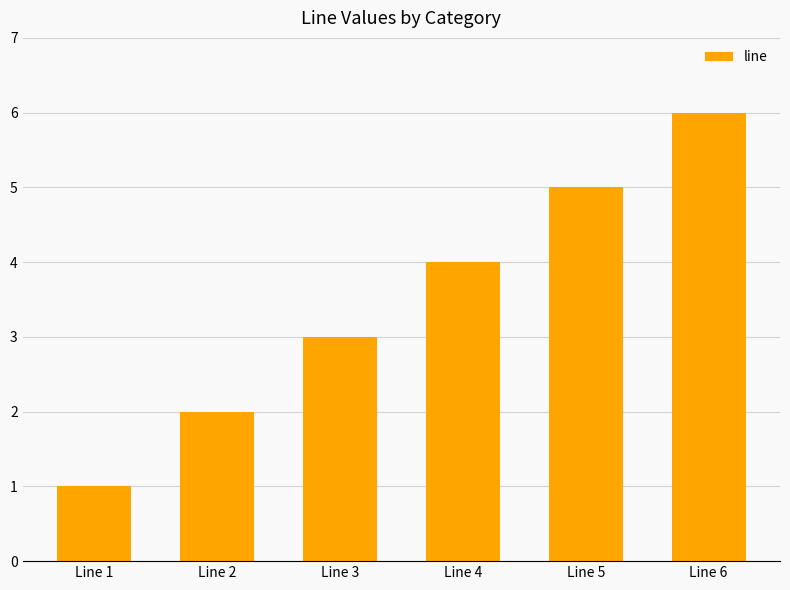

At which label is the value closest to 3?

Line 3